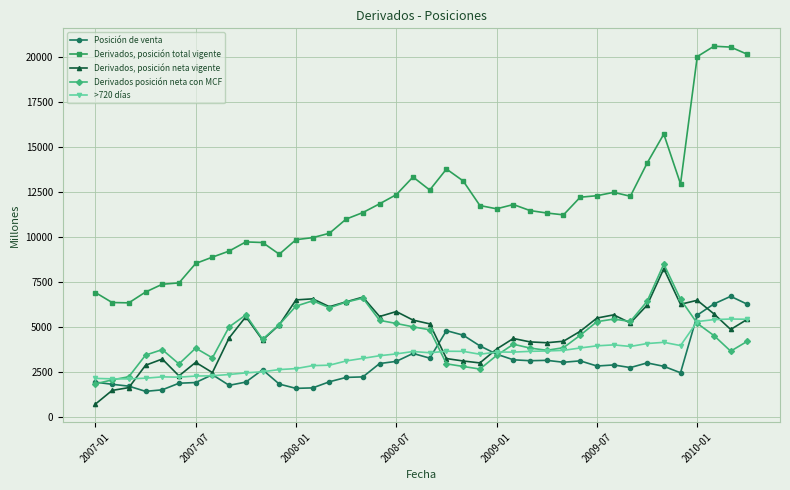

True or false: Derivados, posición total vigente has more than 1 points higher than both neighbors.

True